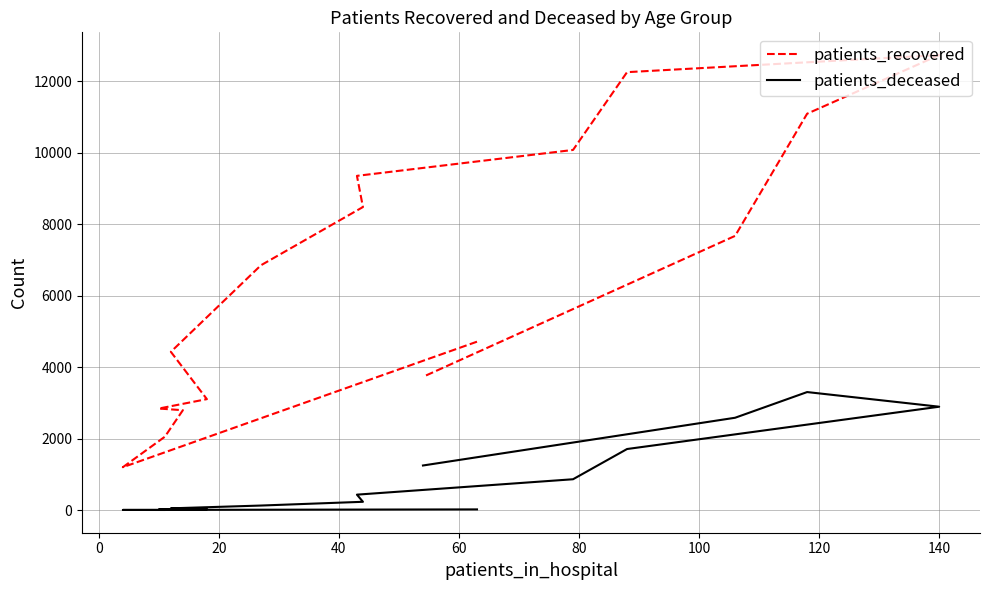

True or false: patients_deceased and patients_recovered intersect in this chart.

False